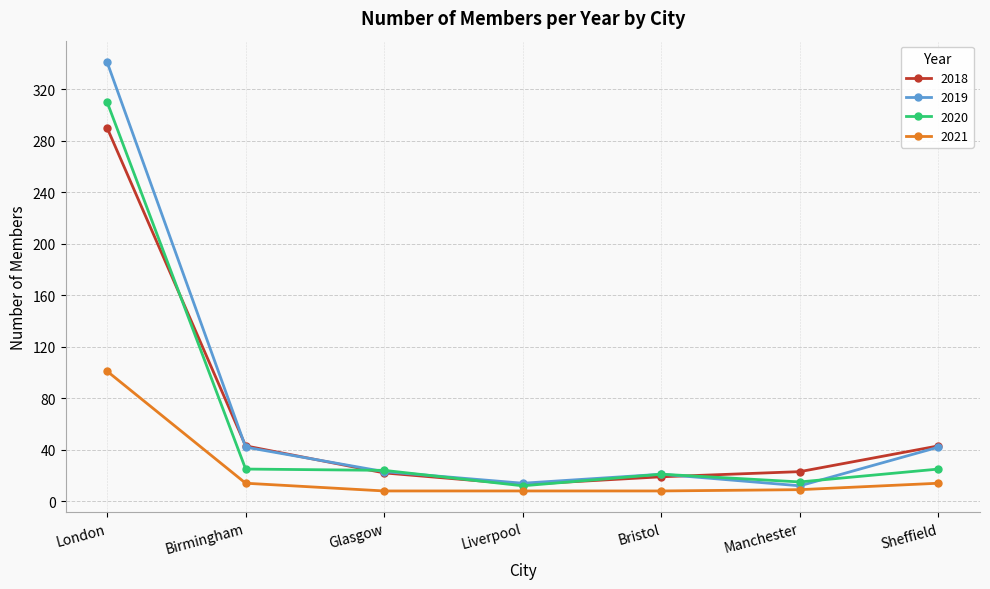

What is the lowest value of the 2018 series?

13